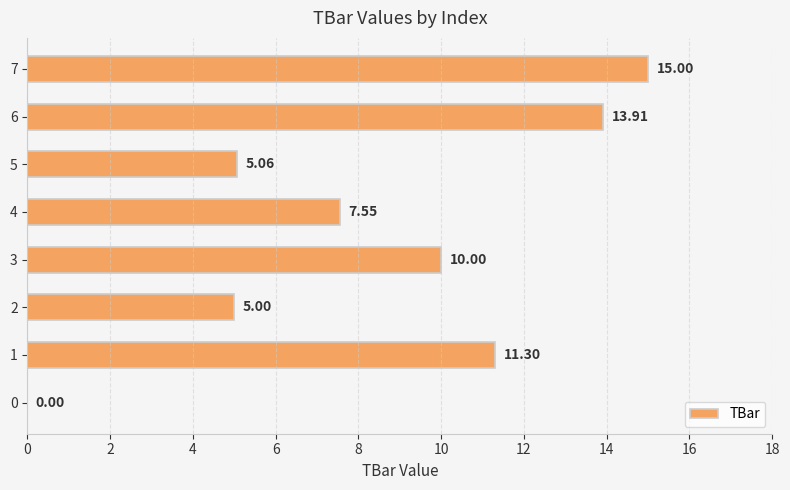

Where is the data nearest to the value 7?

4